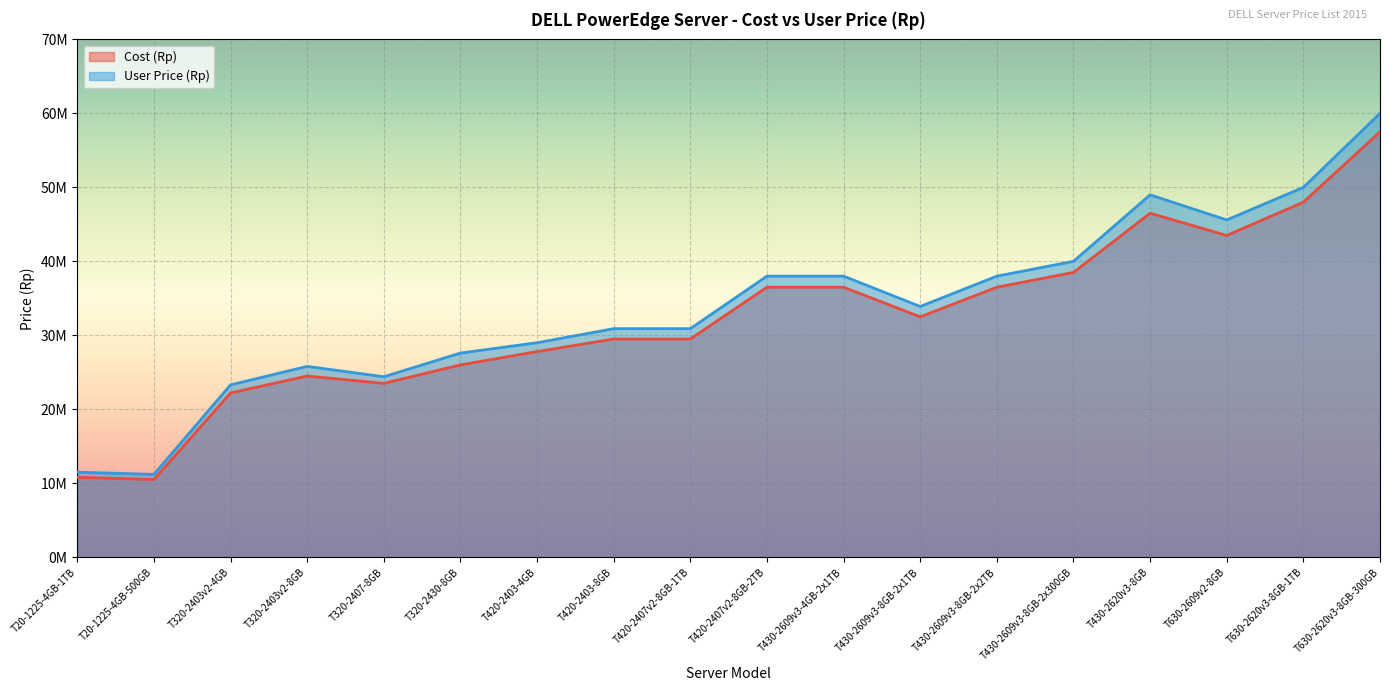

What is the label of the 6th point from the right?

T430-2609v3-8GB-2x2TB